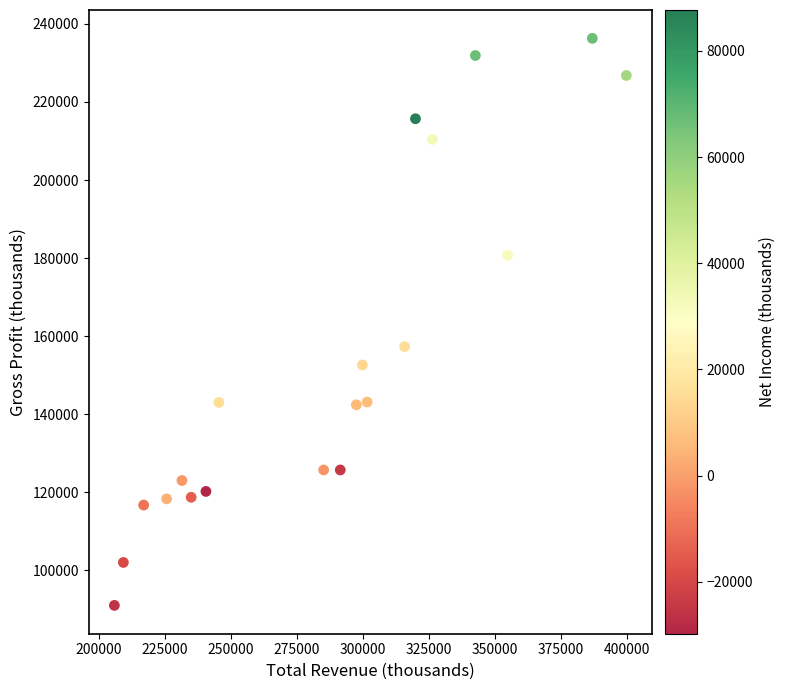

What Y value in the scatter plot is closest to 163650?

157300